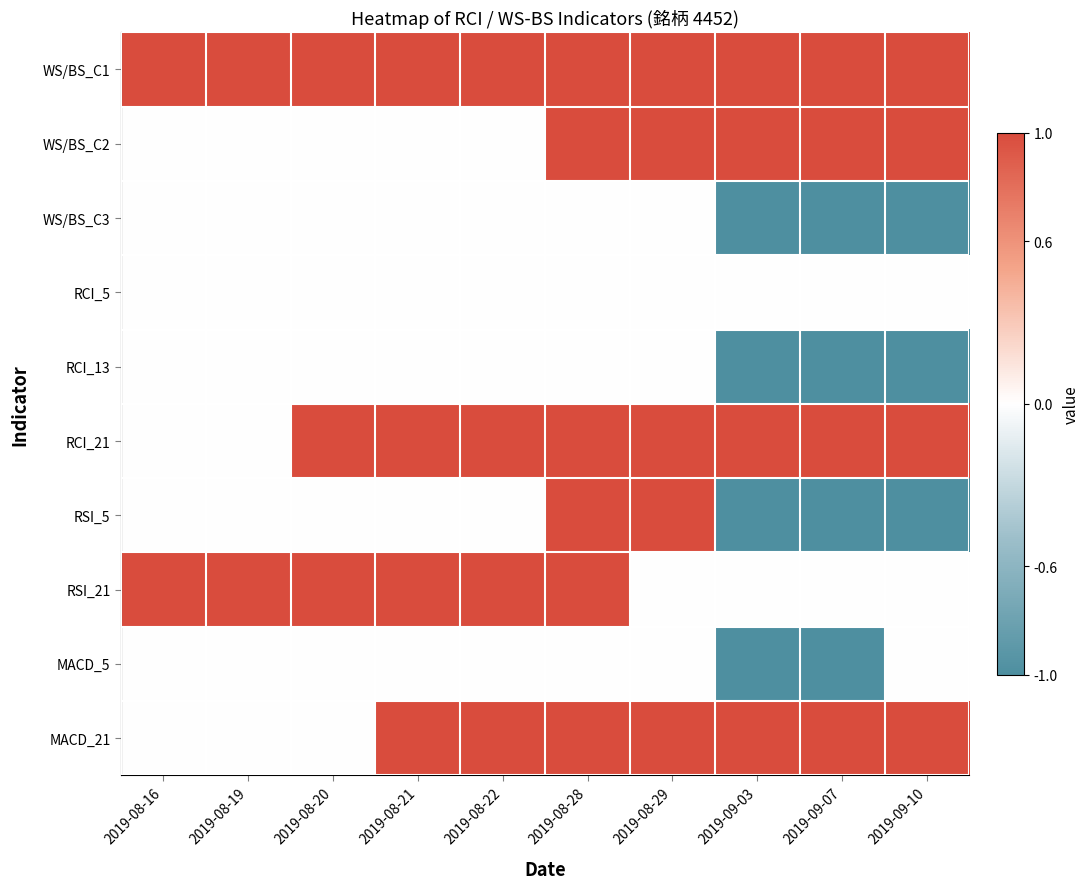

What is the maximum value shown in the chart?

1